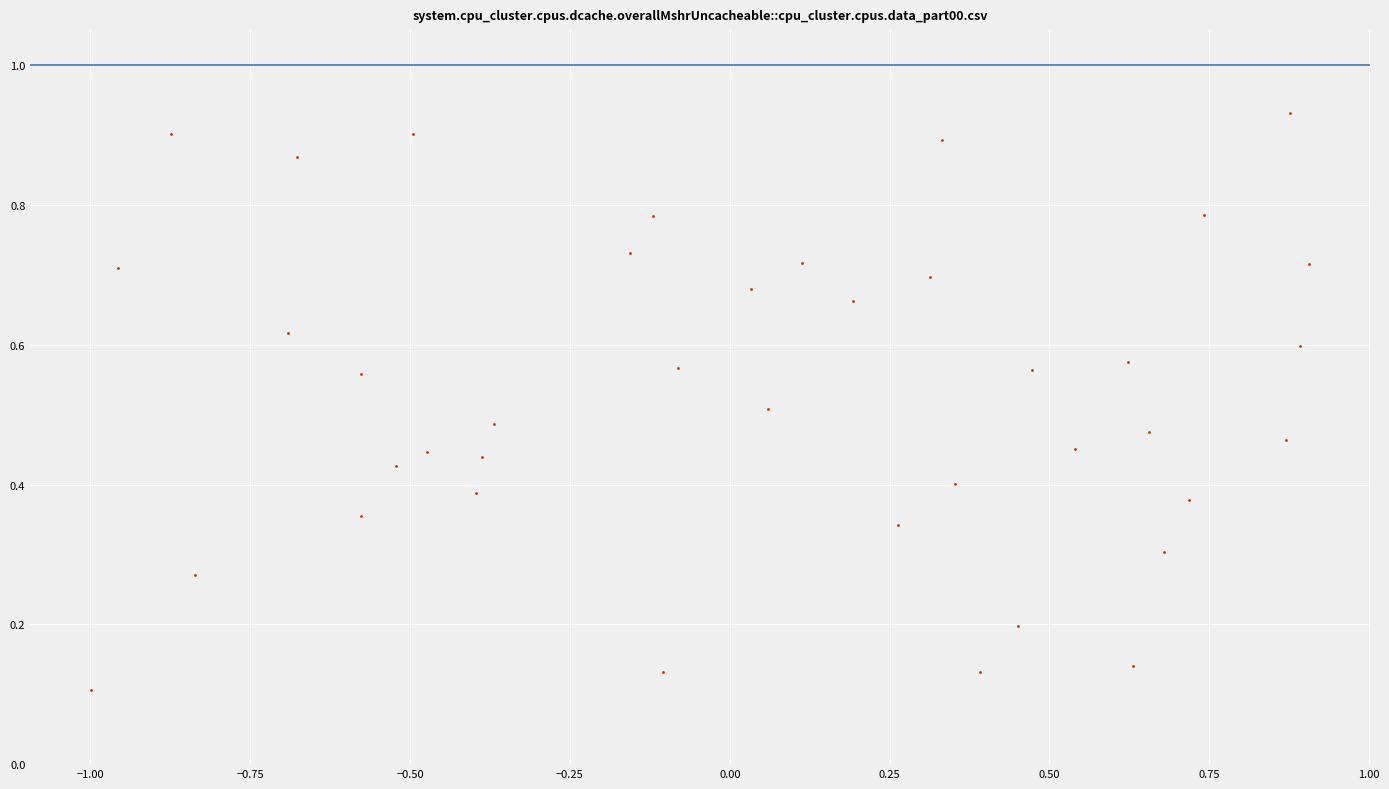

What is the range of X values (max minus min)?

1.9